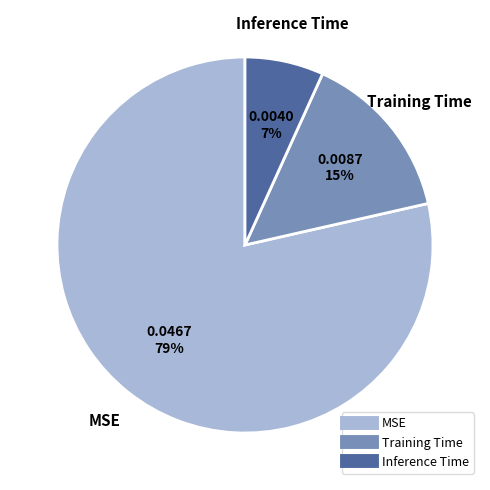

Which slice is the smallest?

Inference Time